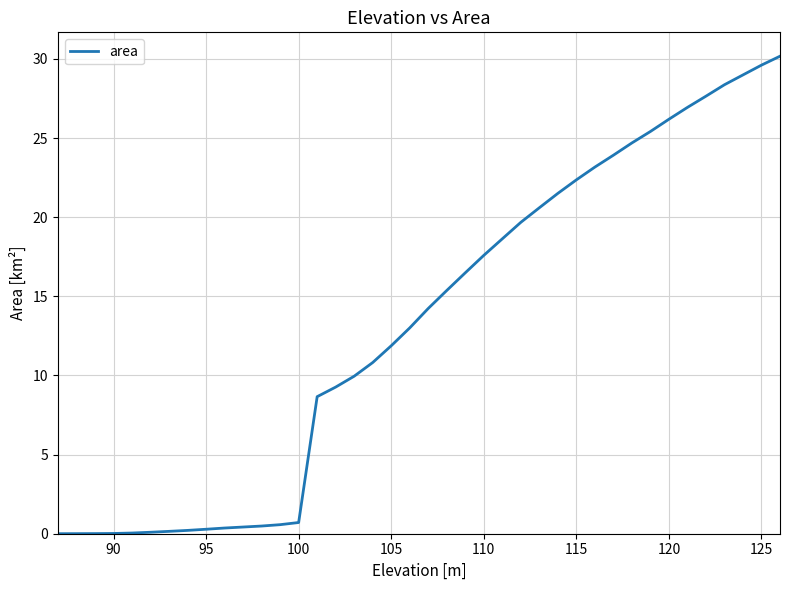

What is the greatest value displayed?

30.2